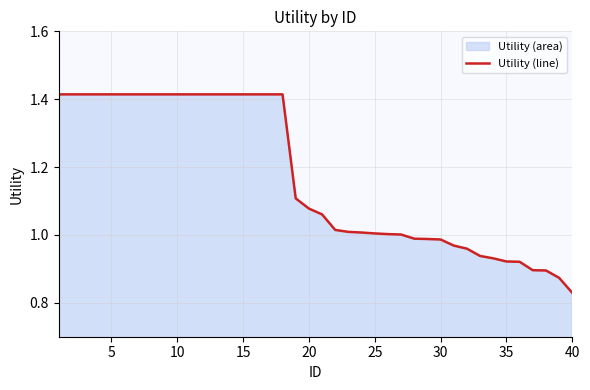

Count the number of categories in the chart.

40